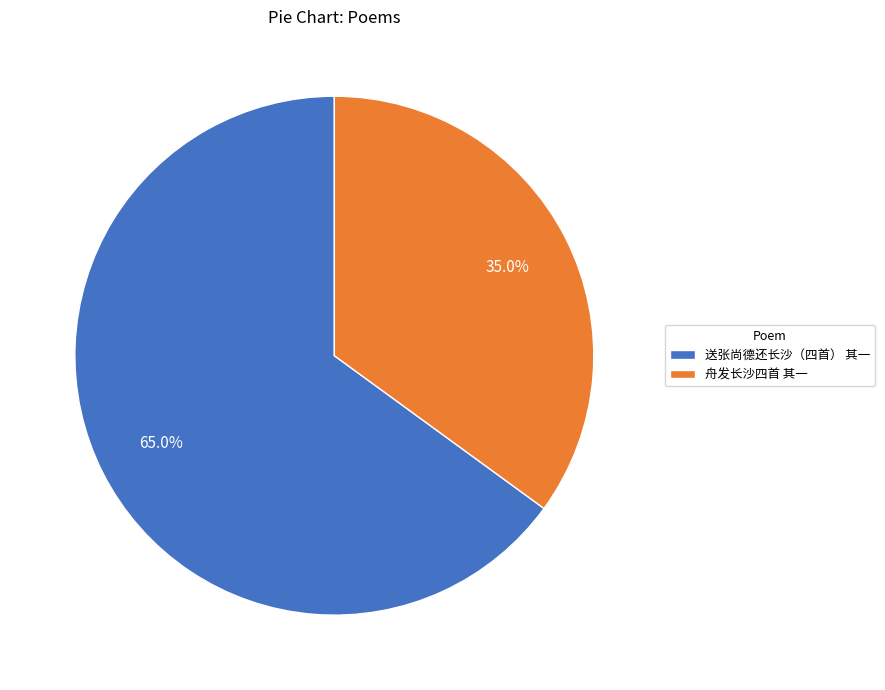

Do 送张尚德还长沙（四首） 其一 and 舟发长沙四首 其一 together represent more than half of the pie?

Yes